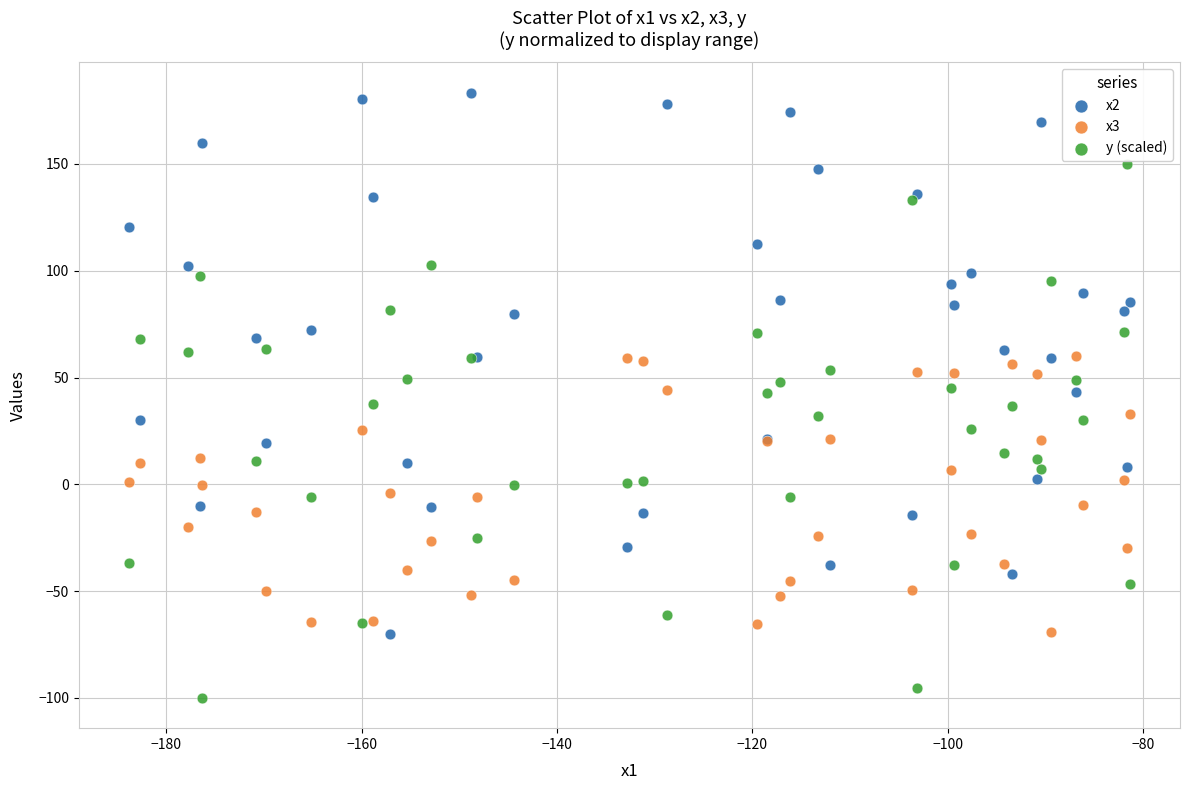

Which series reaches the maximum Y coordinate?

x2